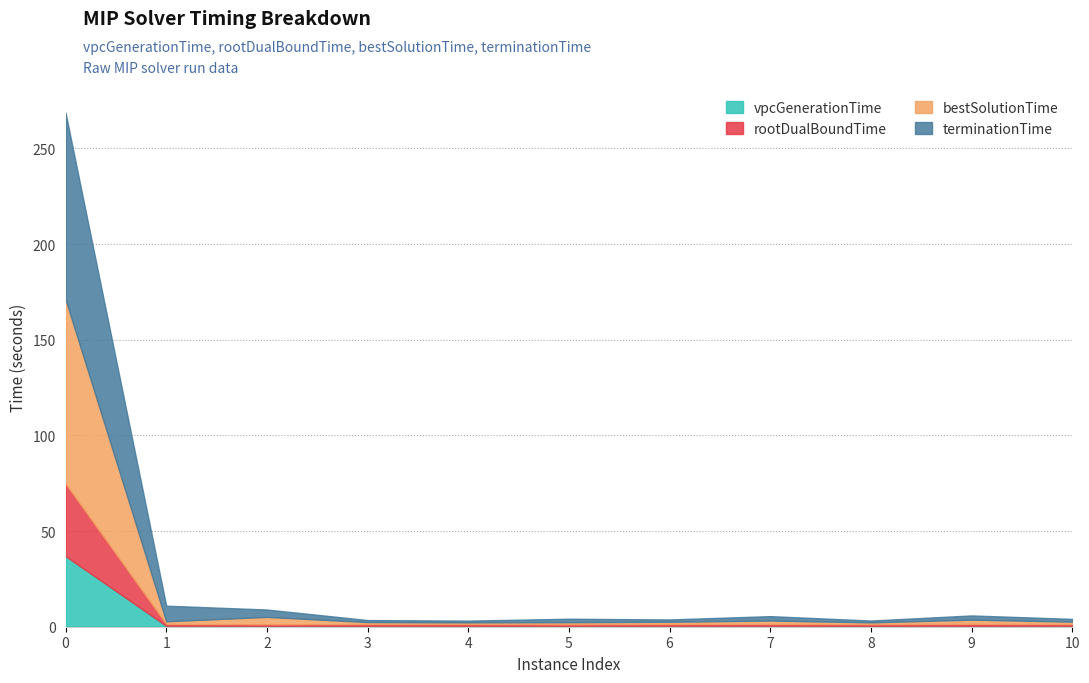

True or false: bestSolutionTime and rootDualBoundTime cross at least once.

False